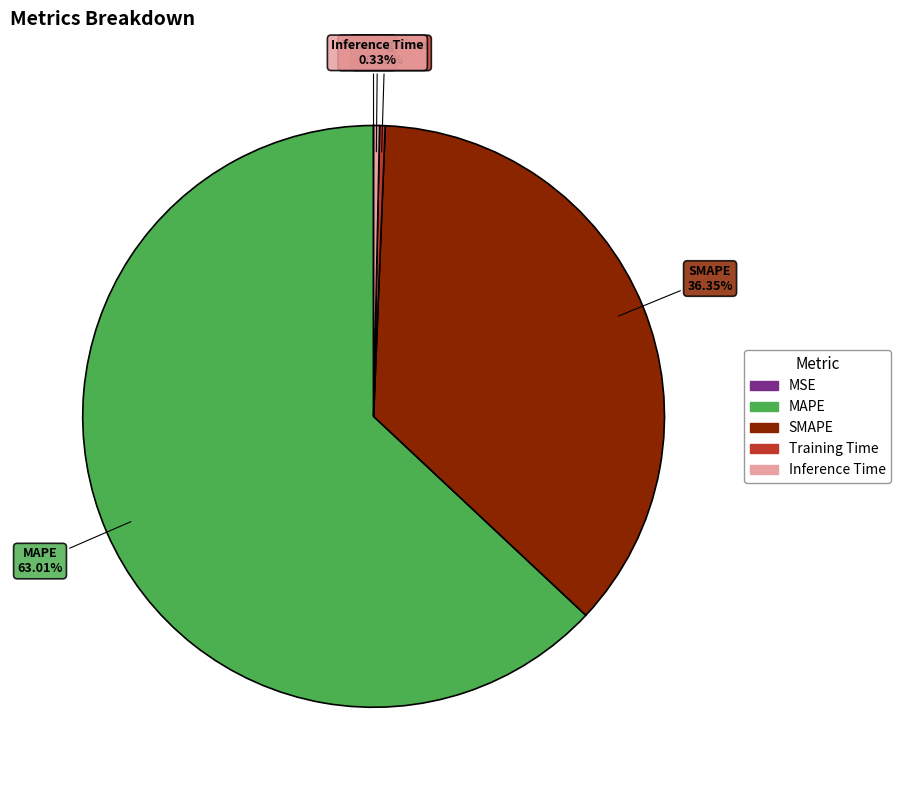

Combined, do MAPE and Training Time account for over 50%?

Yes